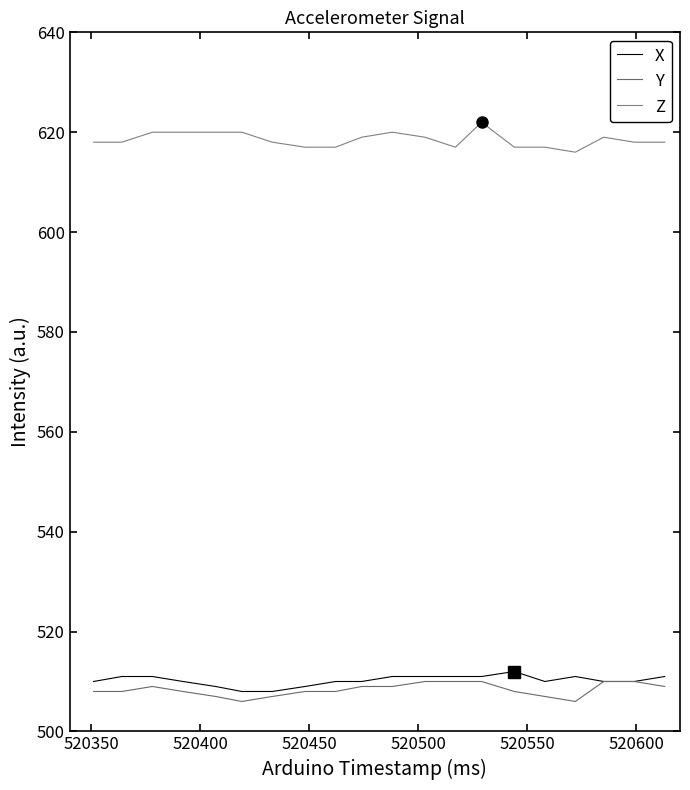

At how many categories does at least one series exceed 527?

20